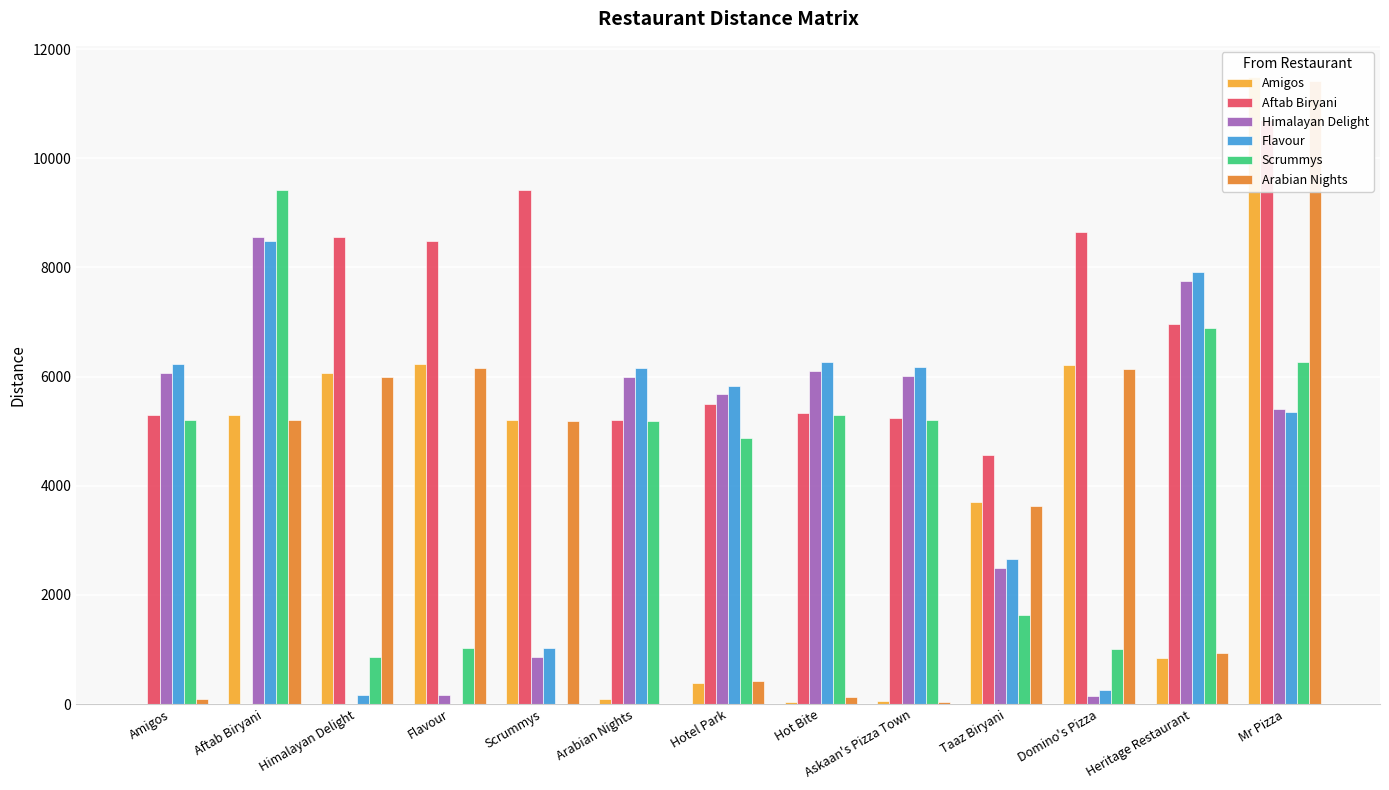

Reading left to right, what are all the values shown in this chart?

Amigos: Amigos=0	Aftab Biryani=5288	Himalayan Delight=6071	Flavour=6232	Scrummys=5211	Arabian Nights=98	Hotel Park=394	Hot Bite=36	Askaan's Pizza Town=55	Taaz Biryani=3701	Domino's Pizza=6213	Heritage Restaurant=845	Mr Pizza=11484
Aftab Biryani: Amigos=5288	Aftab Biryani=0	Himalayan Delight=8550	Flavour=8486	Scrummys=9409	Arabian Nights=5207	Hotel Park=5496	Hot Bite=5324	Askaan's Pizza Town=5233	Taaz Biryani=4562	Domino's Pizza=8644	Heritage Restaurant=6967	Mr Pizza=10699
Himalayan Delight: Amigos=6071	Aftab Biryani=8550	Himalayan Delight=0	Flavour=161	Scrummys=859	Arabian Nights=5991	Hotel Park=5672	Hot Bite=6101	Askaan's Pizza Town=6010	Taaz Biryani=2491	Domino's Pizza=142	Heritage Restaurant=7751	Mr Pizza=5414
Flavour: Amigos=6232	Aftab Biryani=8486	Himalayan Delight=161	Flavour=0	Scrummys=1020	Arabian Nights=6152	Hotel Park=5833	Hot Bite=6262	Askaan's Pizza Town=6171	Taaz Biryani=2652	Domino's Pizza=255	Heritage Restaurant=7912	Mr Pizza=5349
Scrummys: Amigos=5211	Aftab Biryani=9409	Himalayan Delight=859	Flavour=1020	Scrummys=0	Arabian Nights=5185	Hotel Park=4865	Hot Bite=5294	Askaan's Pizza Town=5204	Taaz Biryani=1632	Domino's Pizza=1001	Heritage Restaurant=6892	Mr Pizza=6273
Arabian Nights: Amigos=98	Aftab Biryani=5207	Himalayan Delight=5991	Flavour=6152	Scrummys=5185	Arabian Nights=0	Hotel Park=428	Hot Bite=133	Askaan's Pizza Town=43	Taaz Biryani=3627	Domino's Pizza=6138	Heritage Restaurant=943	Mr Pizza=11410